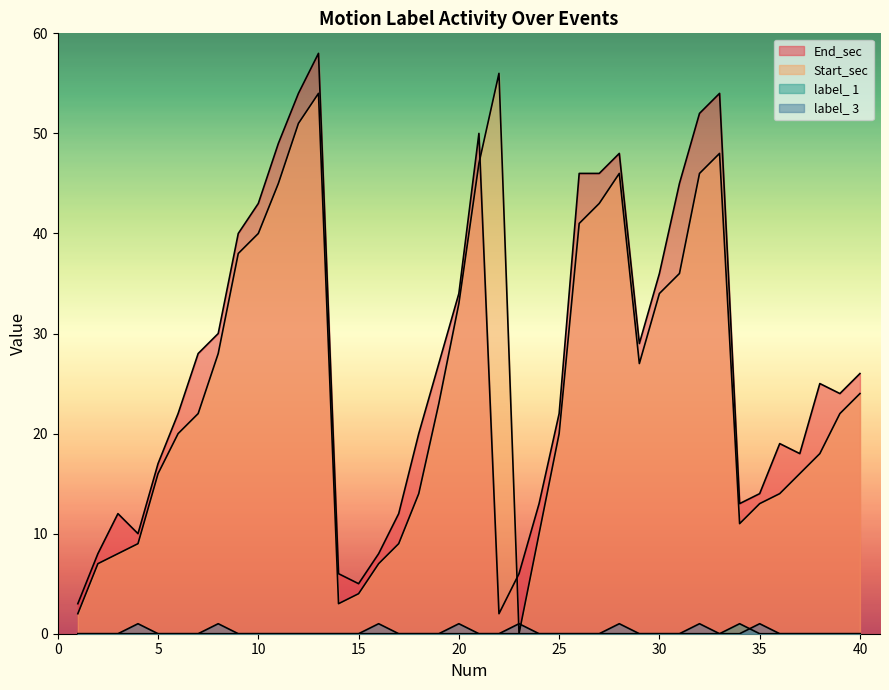

How many data points in End_sec are above 25?

19